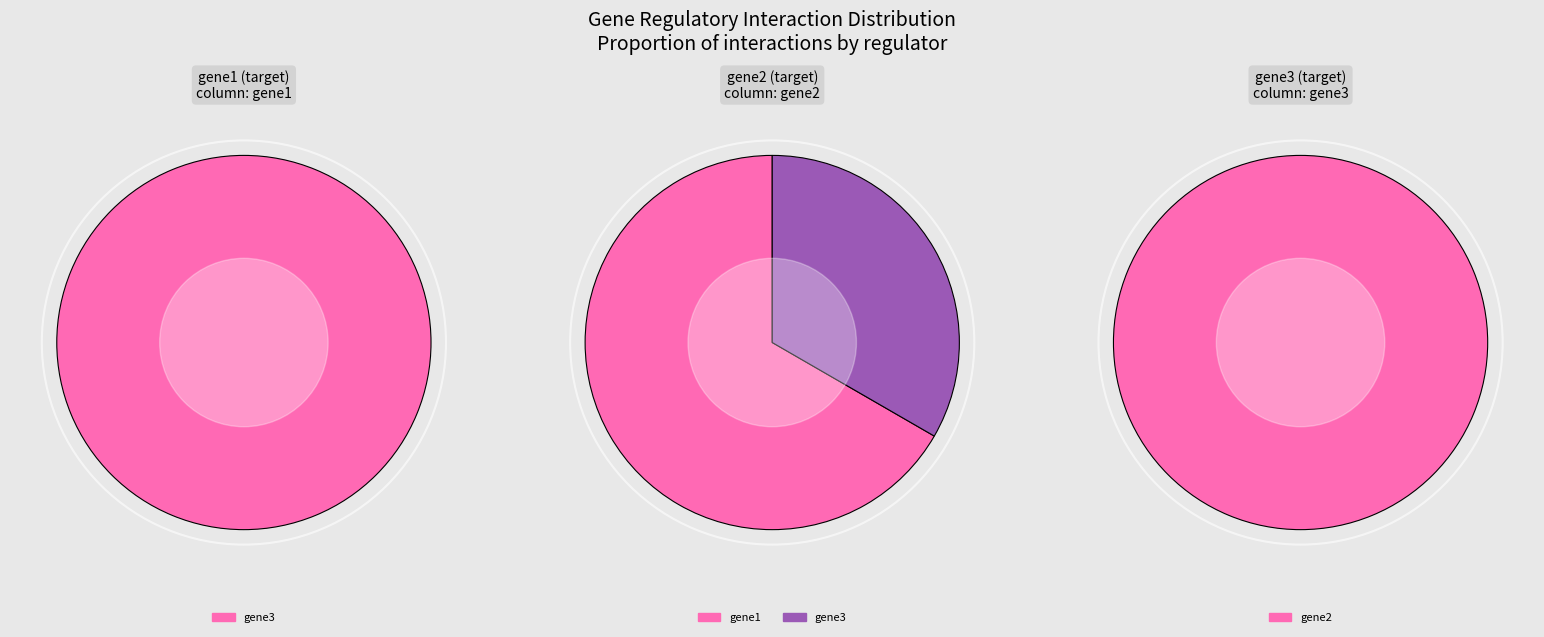

How many segments does this pie chart have?

2